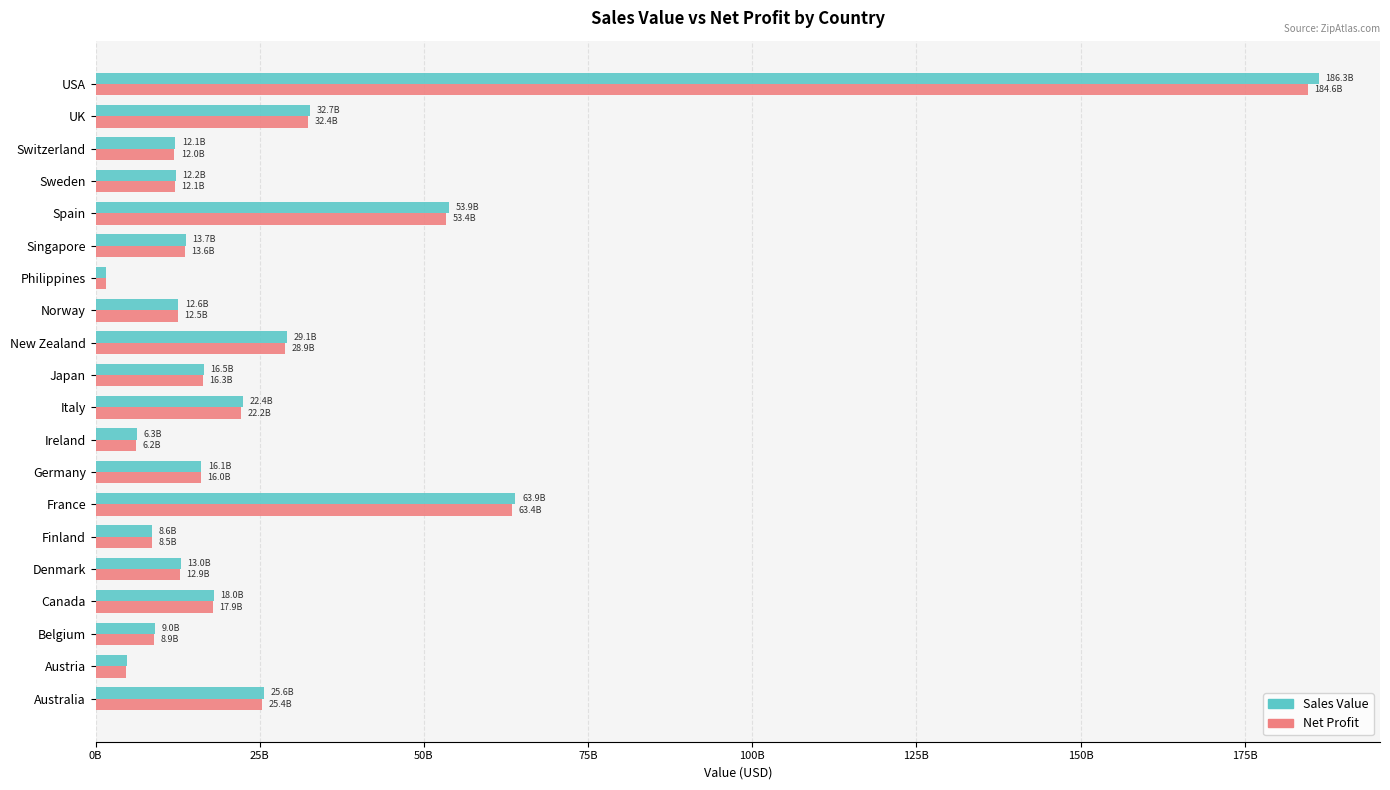

What is the highest value of the Sales Value series?

186287017892.0